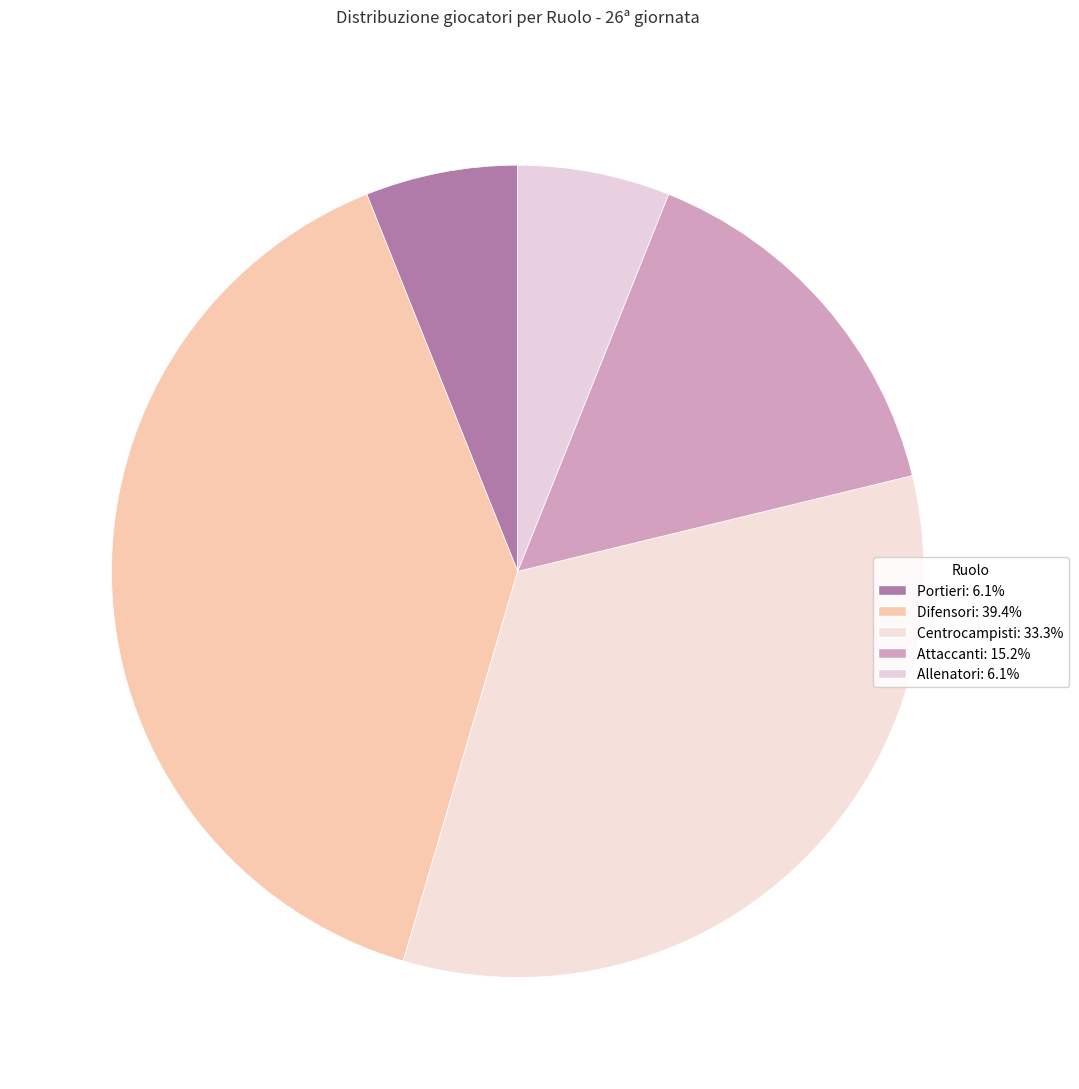

How many segments does this pie chart have?

5